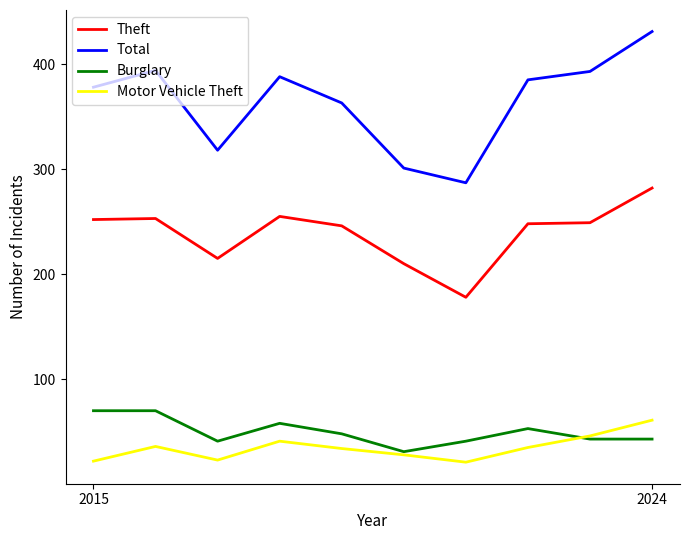

What is the greatest value displayed?

431